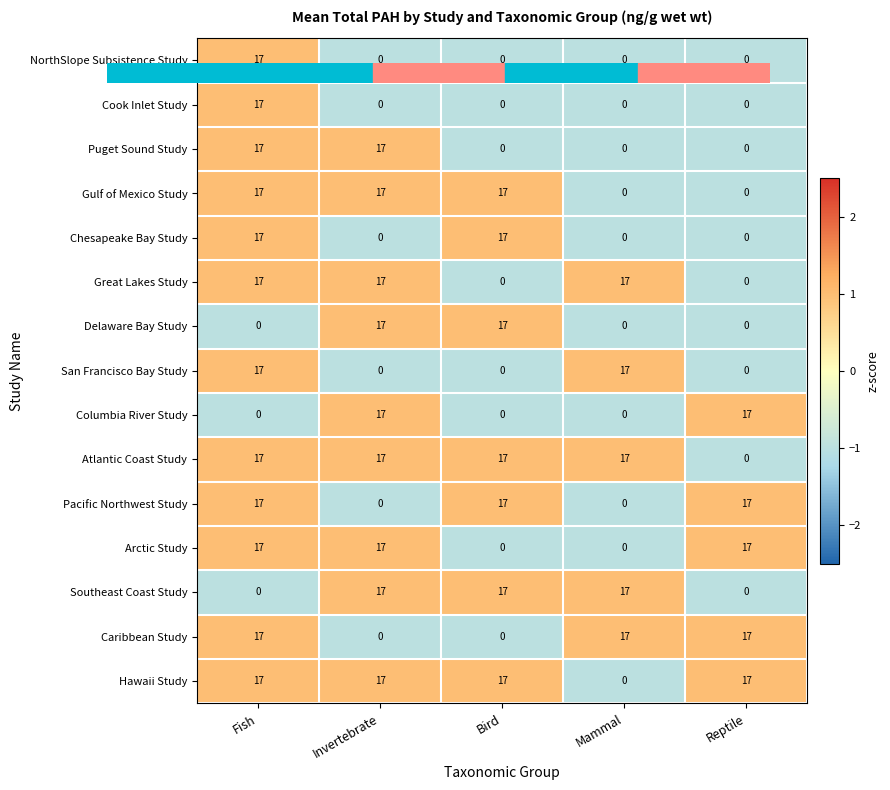

What is the average value of the Delaware Bay Study series?

7